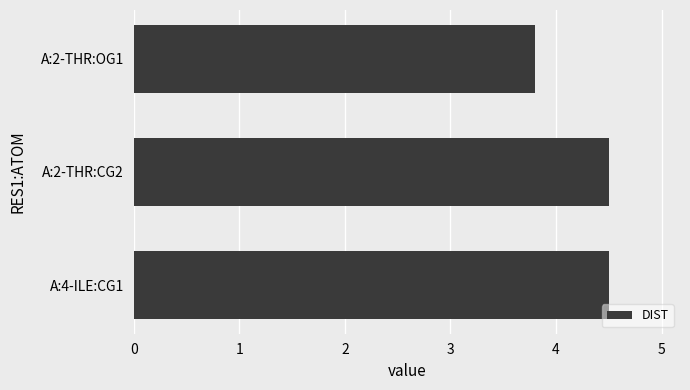

Is it true that the value at A:2-THR:CG2 is 4.5?

True